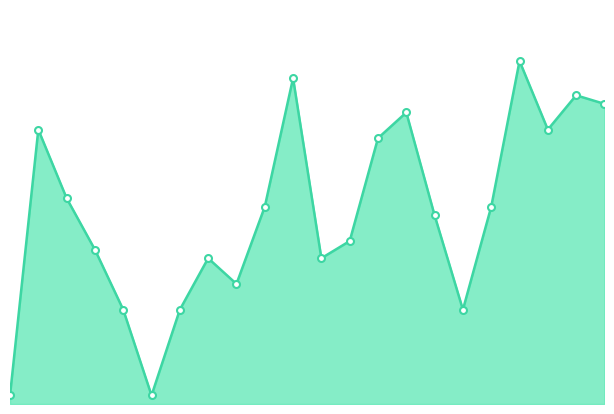

Is this an area chart (filled region under the line)?

Yes